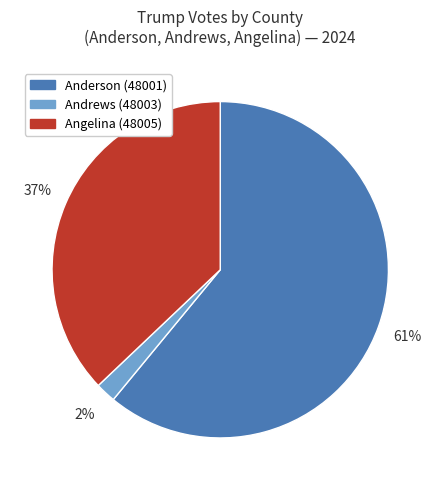

How many slices are in this pie chart?

3